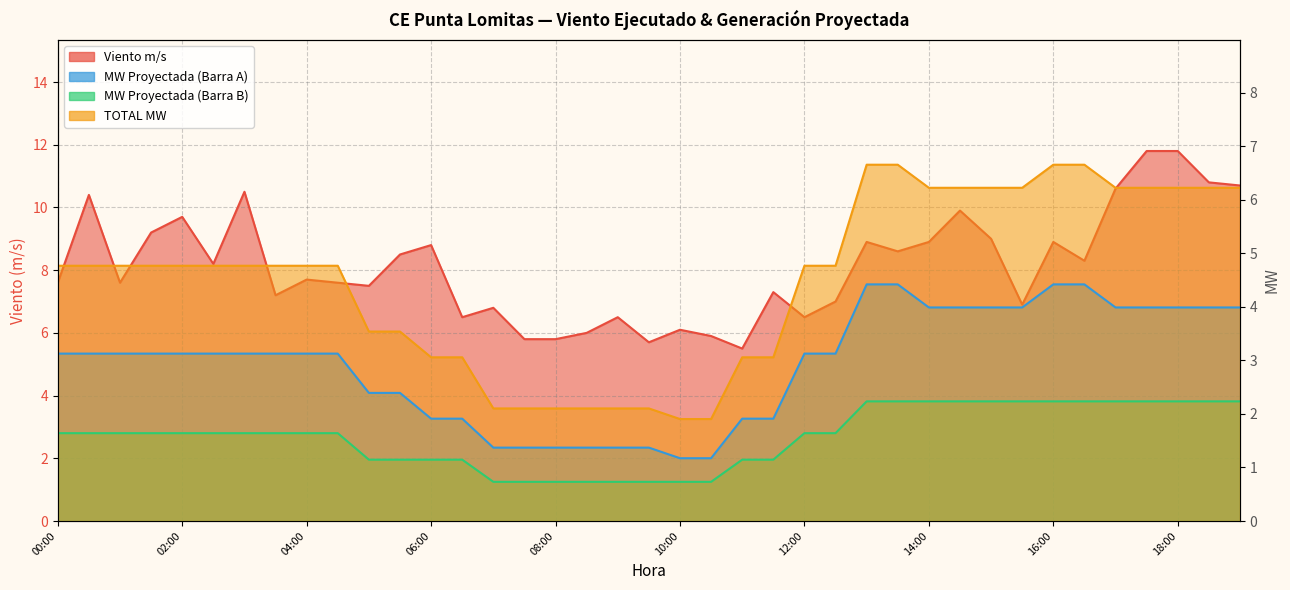

Is it true that MW Proyectada (Barra B) equals 0.2 at 07:00?

False